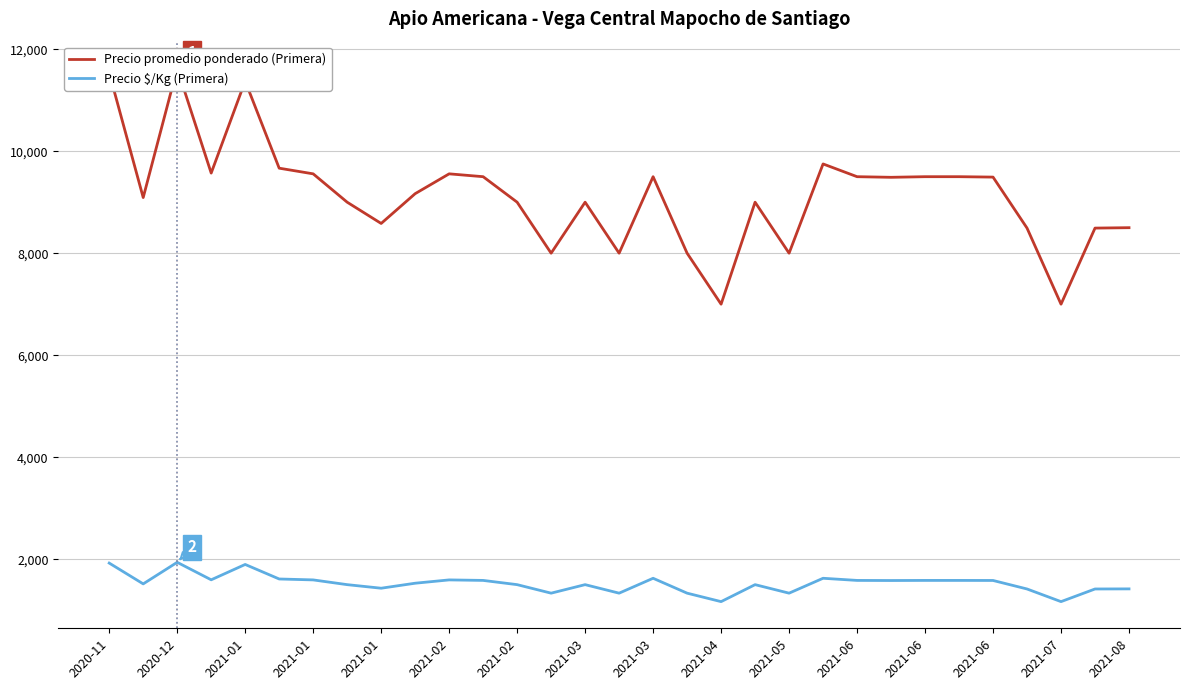

What is the difference between the second highest and minimum values in the Precio $/Kg (Primera) series?

756